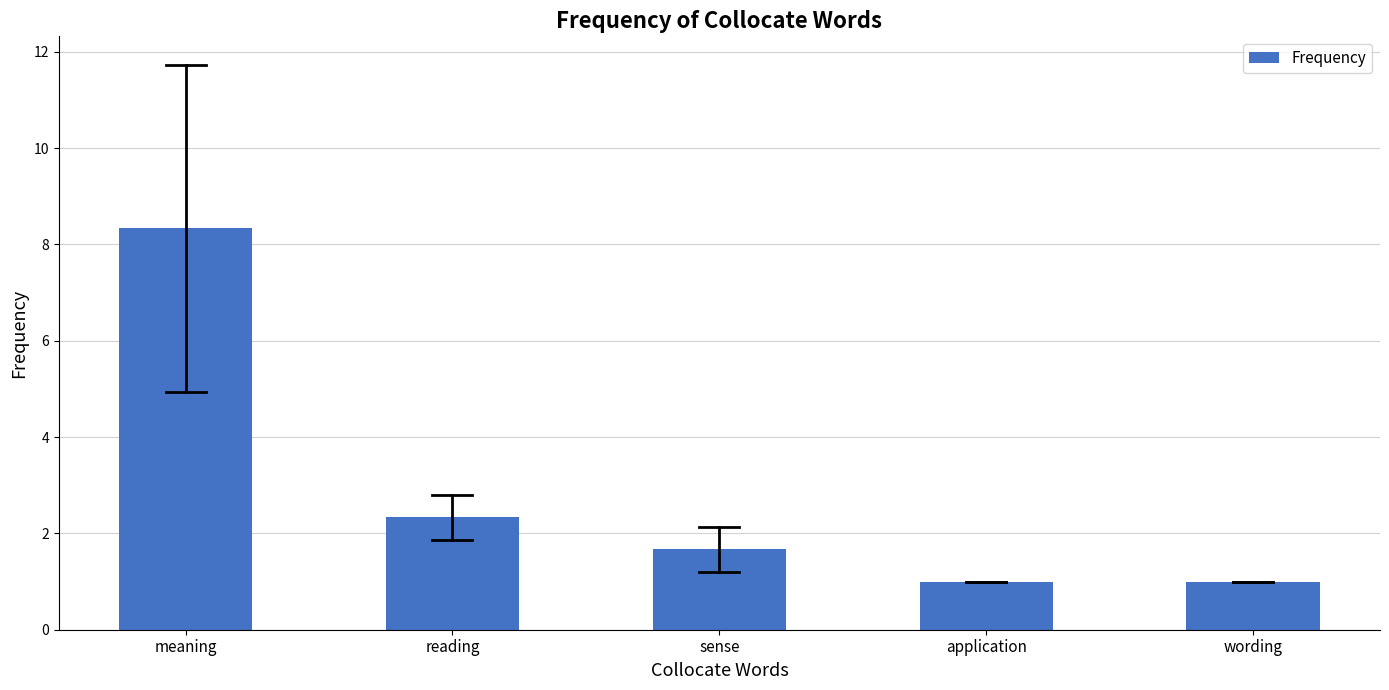

Reading left to right, extract all data points from this chart.

8.3	2.3	1.7	1.0	1.0